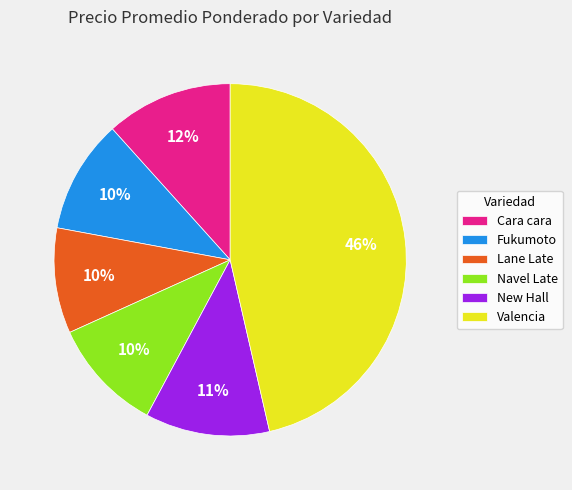

How many segments does this pie chart have?

6